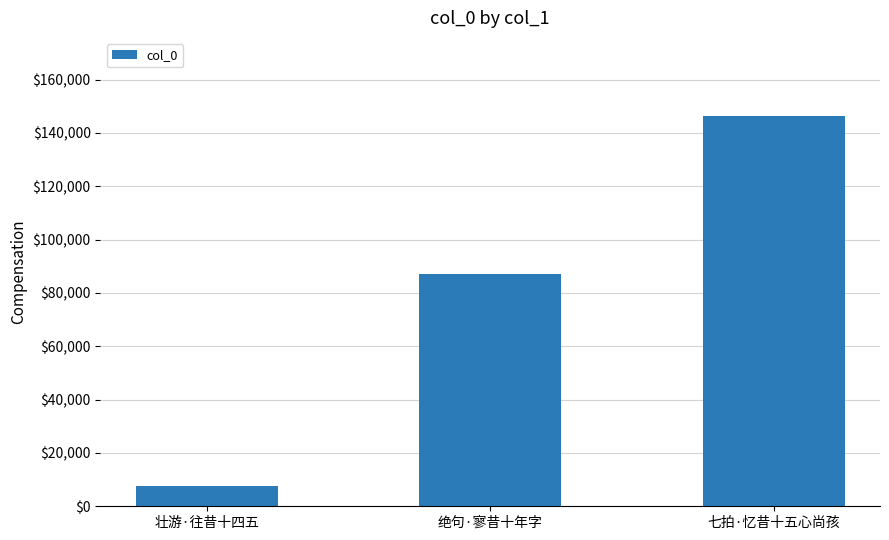

What is the minimum value shown in the chart?

7470